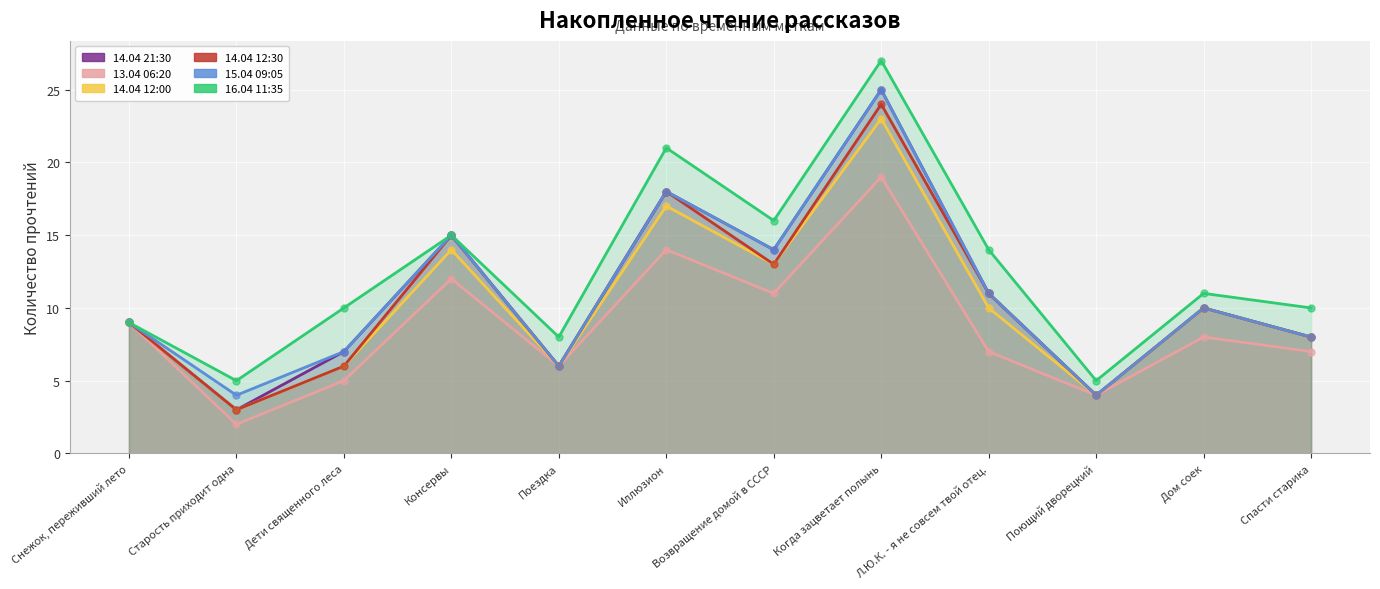

What is the total value across all series at Старость приходит одна?

20